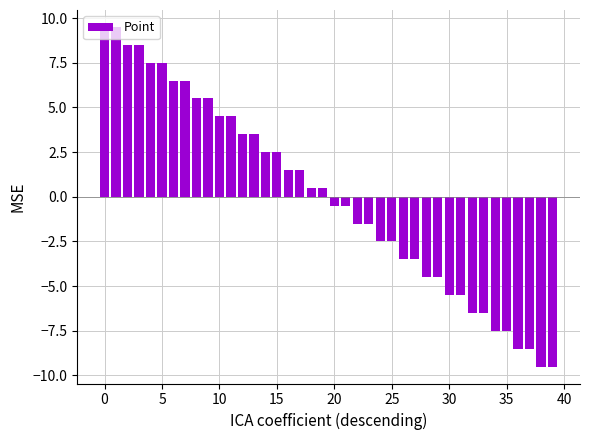

How many data points does each series have?

40